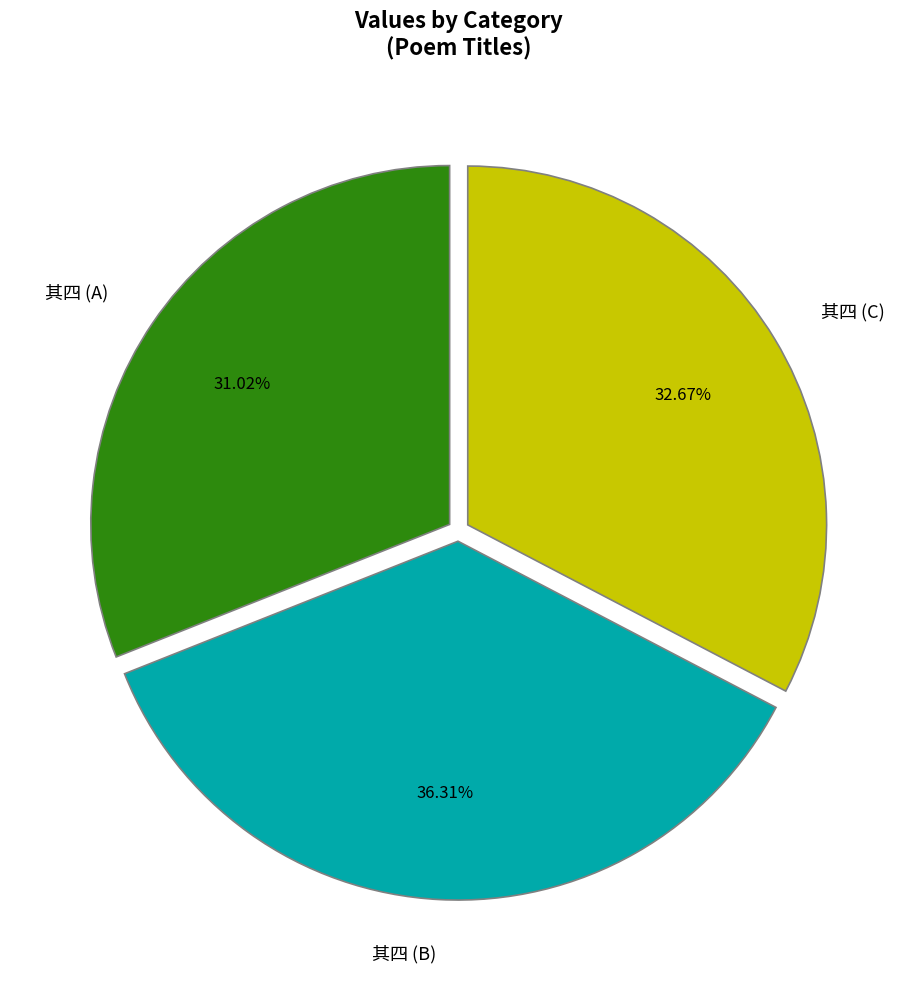

What is the largest slice in the pie chart?

其四 (B)